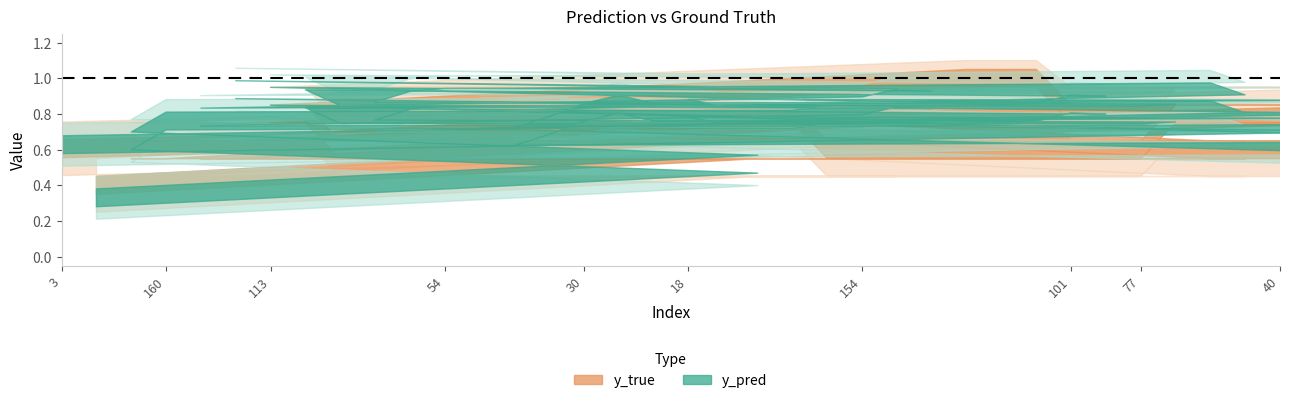

What is the label of the 5th point from the left?

49